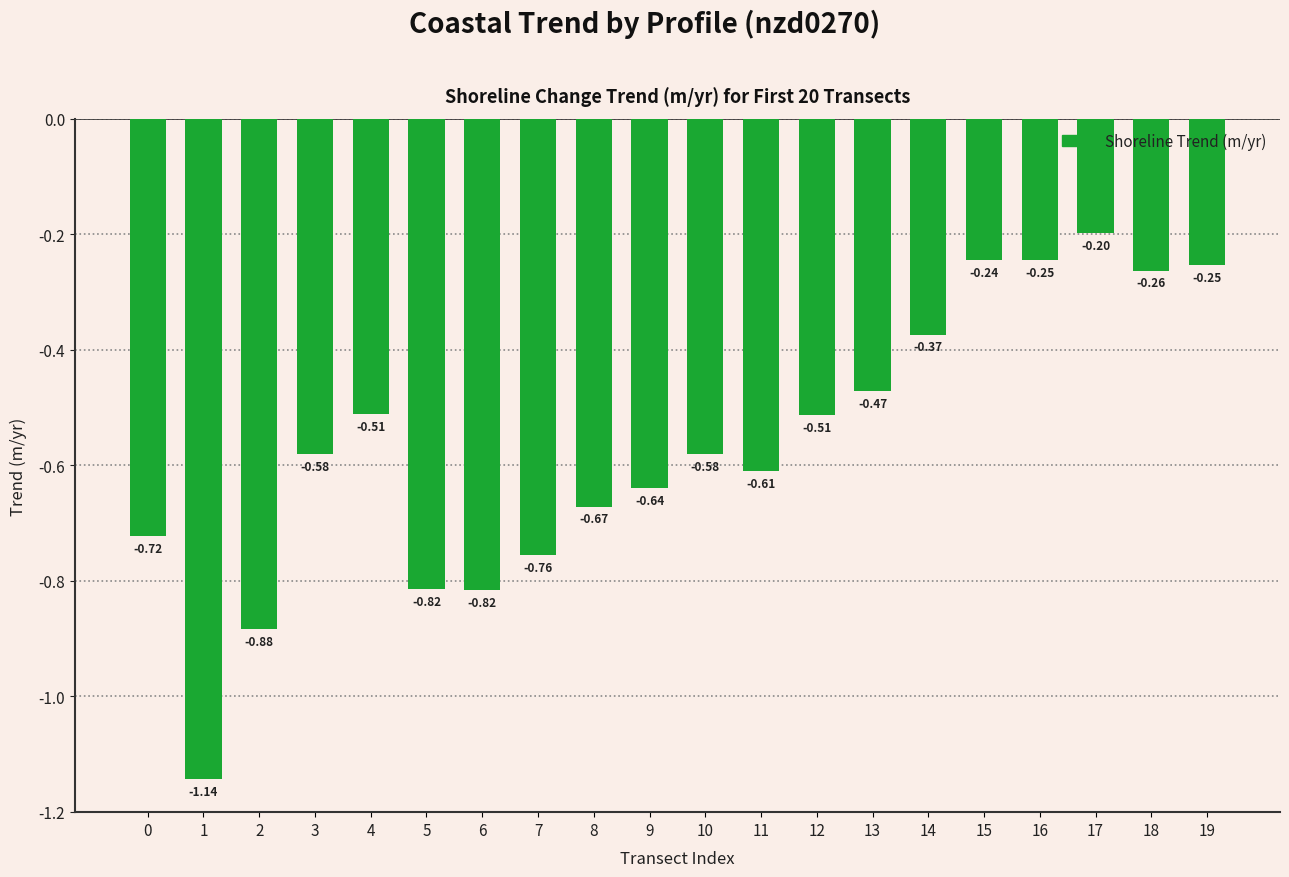

What is the change in value from 0 to 17?

+0.5